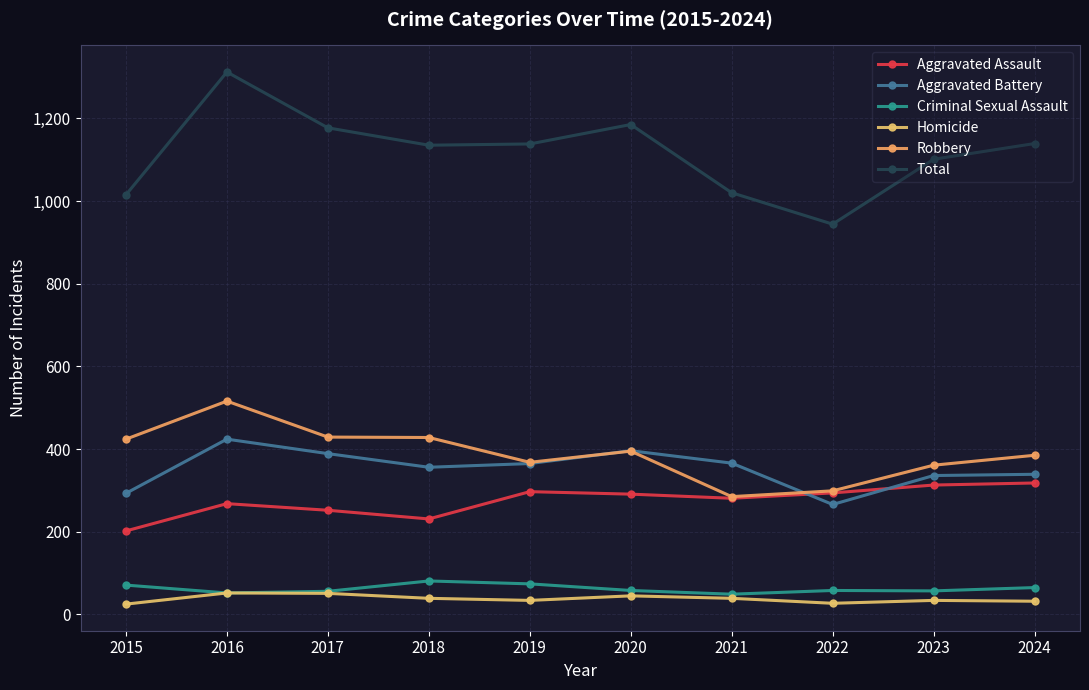

Count the number of categories in the chart.

10